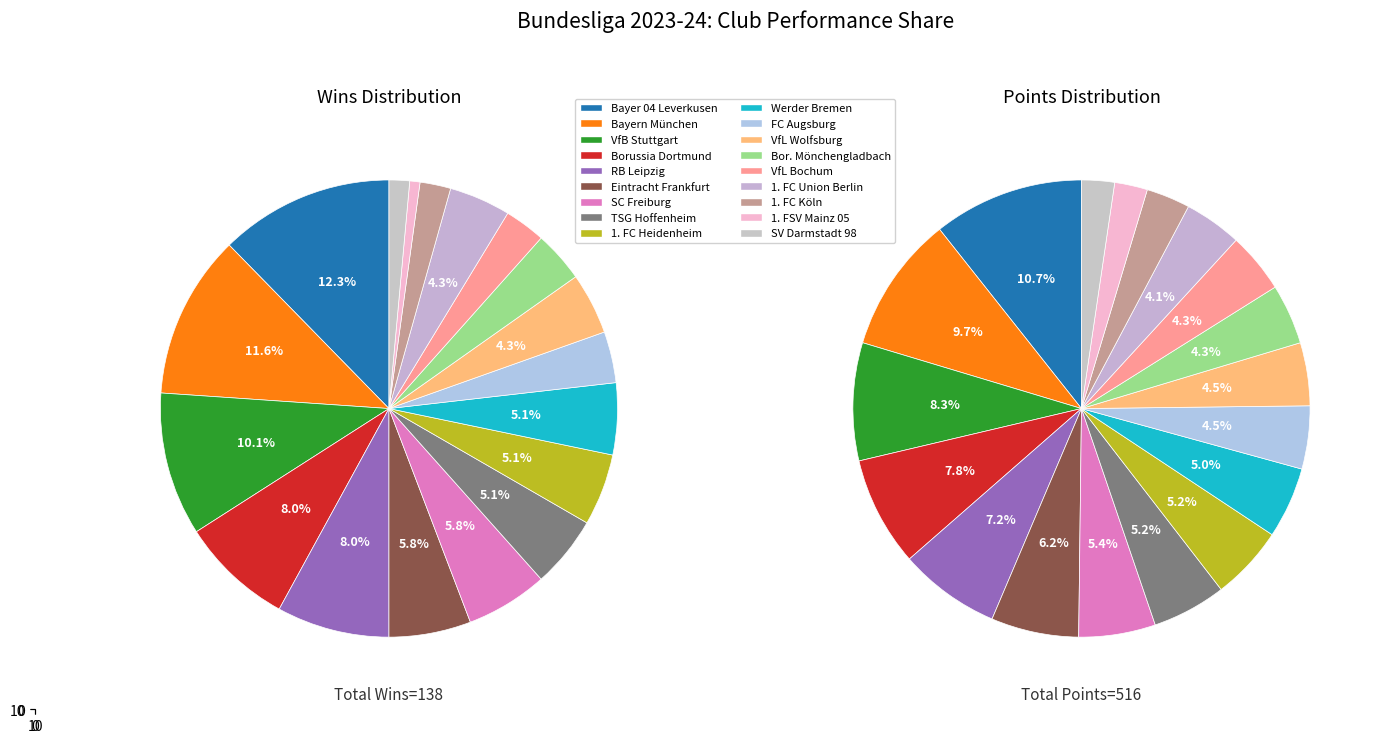

Is there any slice that represents more than half of the pie?

No